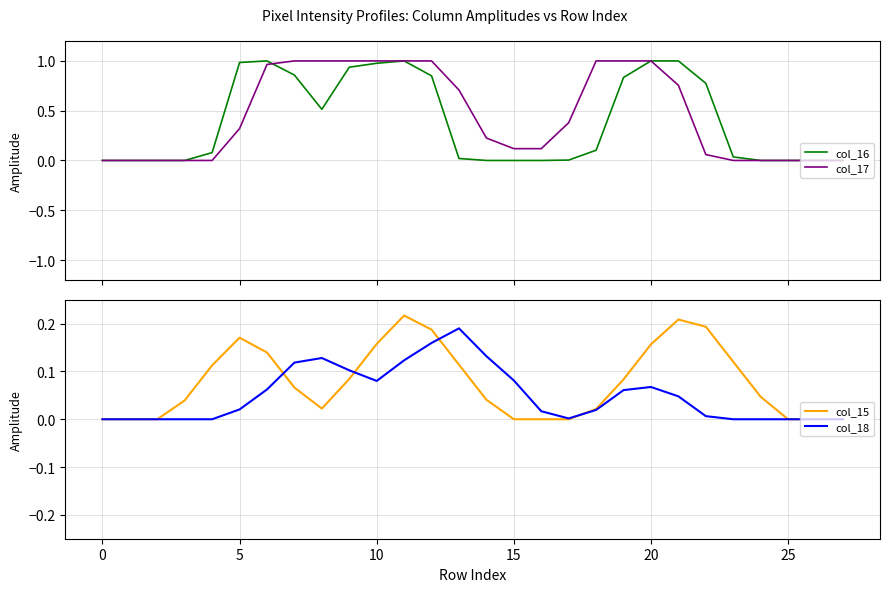

The value of col_15 at 25 is 0.1. True or false?

False